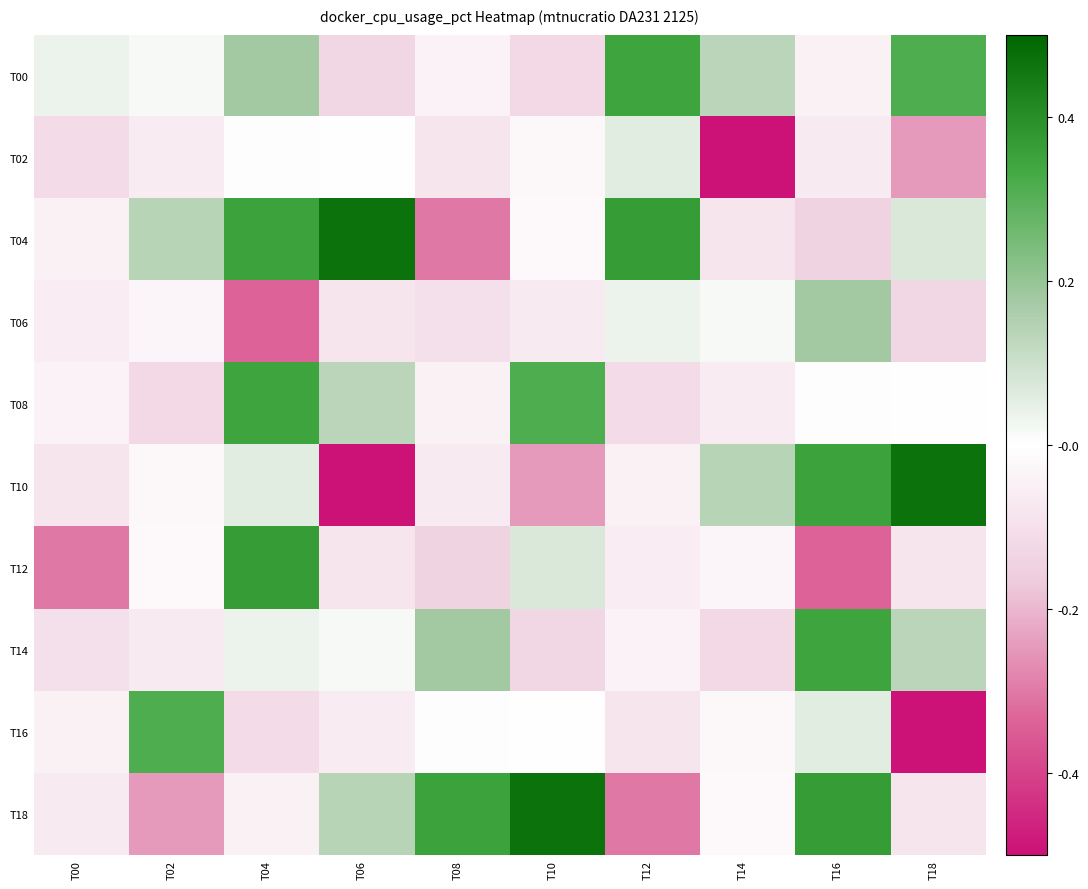

List the series in order of their peak value, lowest first.

T02, T06, T16, T00, T08, T14, T12, T04, T10, T18